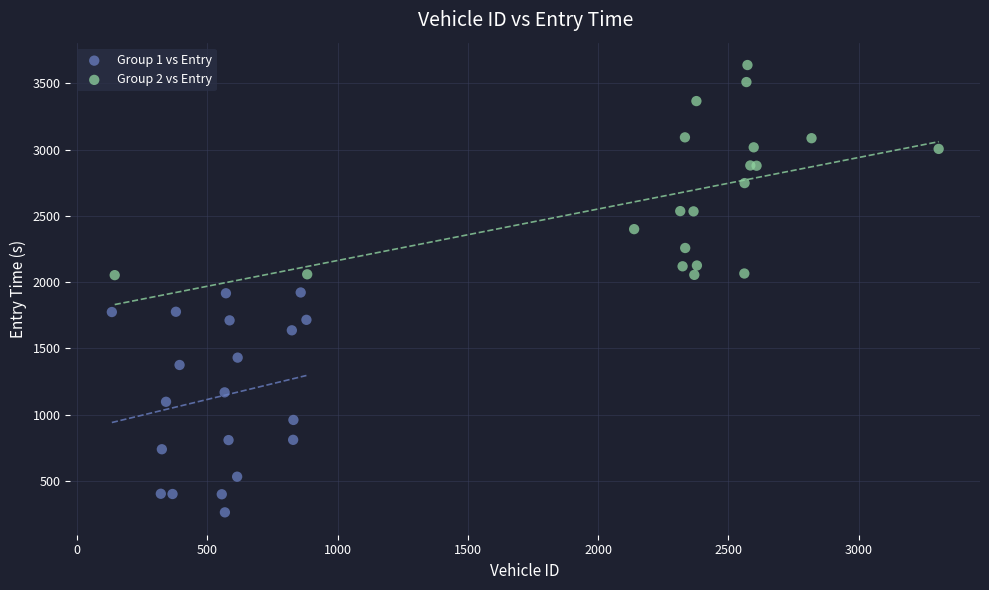

Which series reaches the maximum Y coordinate?

Group 2 vs Entry